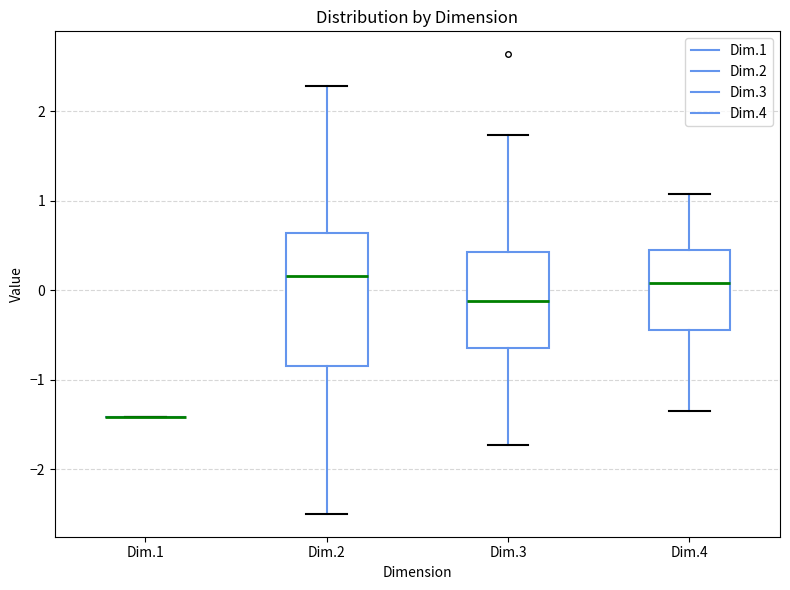

Which box is the tallest, from its lower edge to its upper edge?

Dim.2